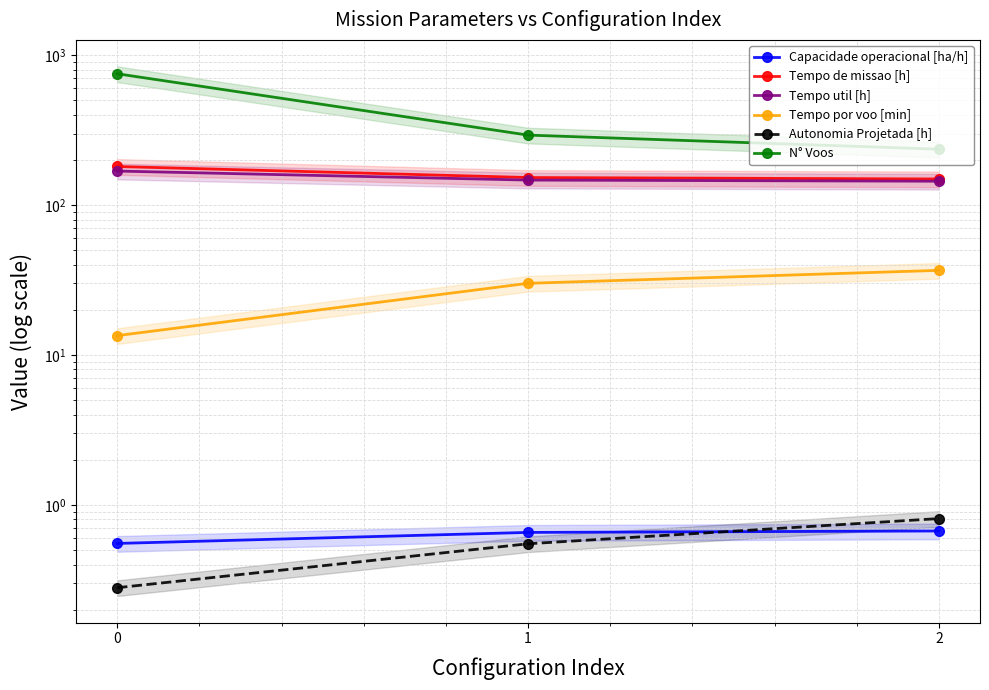

What is the total value across all series at 0?

1115.9